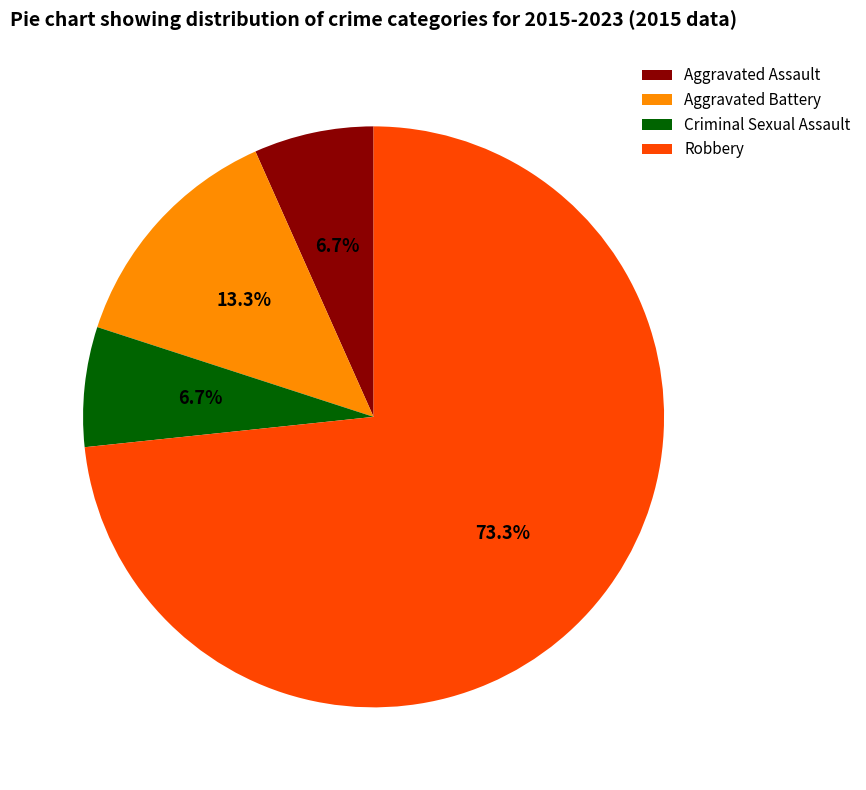

Is the sum of Aggravated Assault and Criminal Sexual Assault greater than half?

No